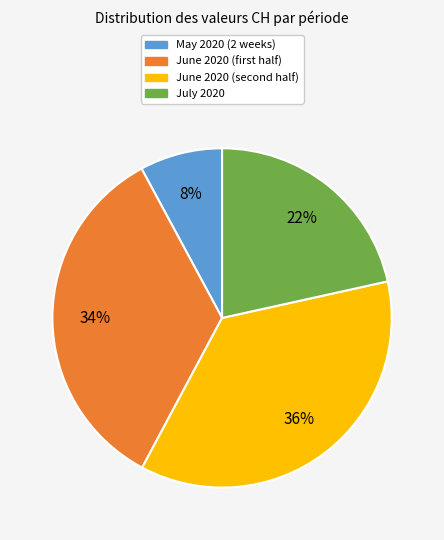

How many segments does this pie chart have?

4